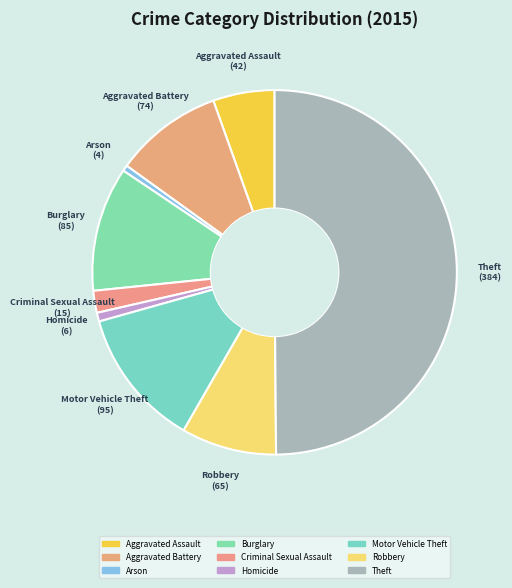

Between Theft and Homicide, which is larger?

Theft